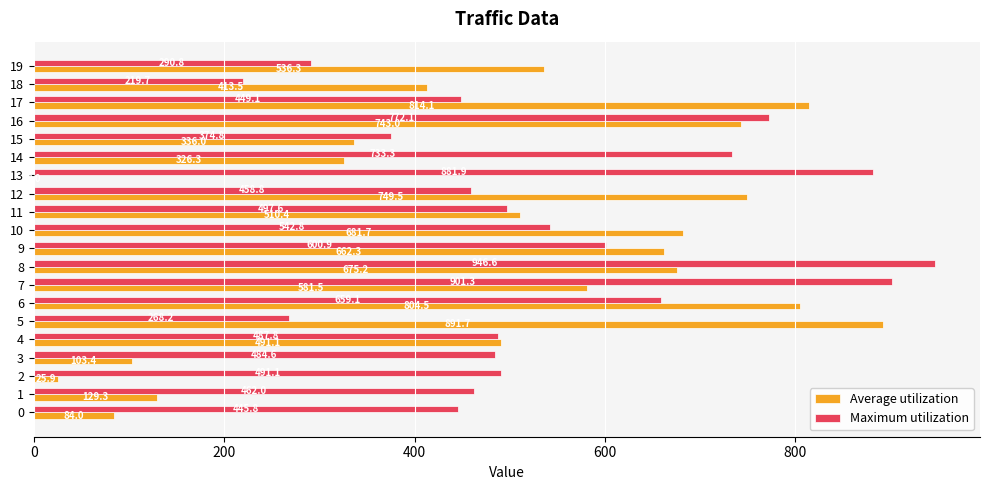

What is the highest value of the Maximum utilization series?

946.6